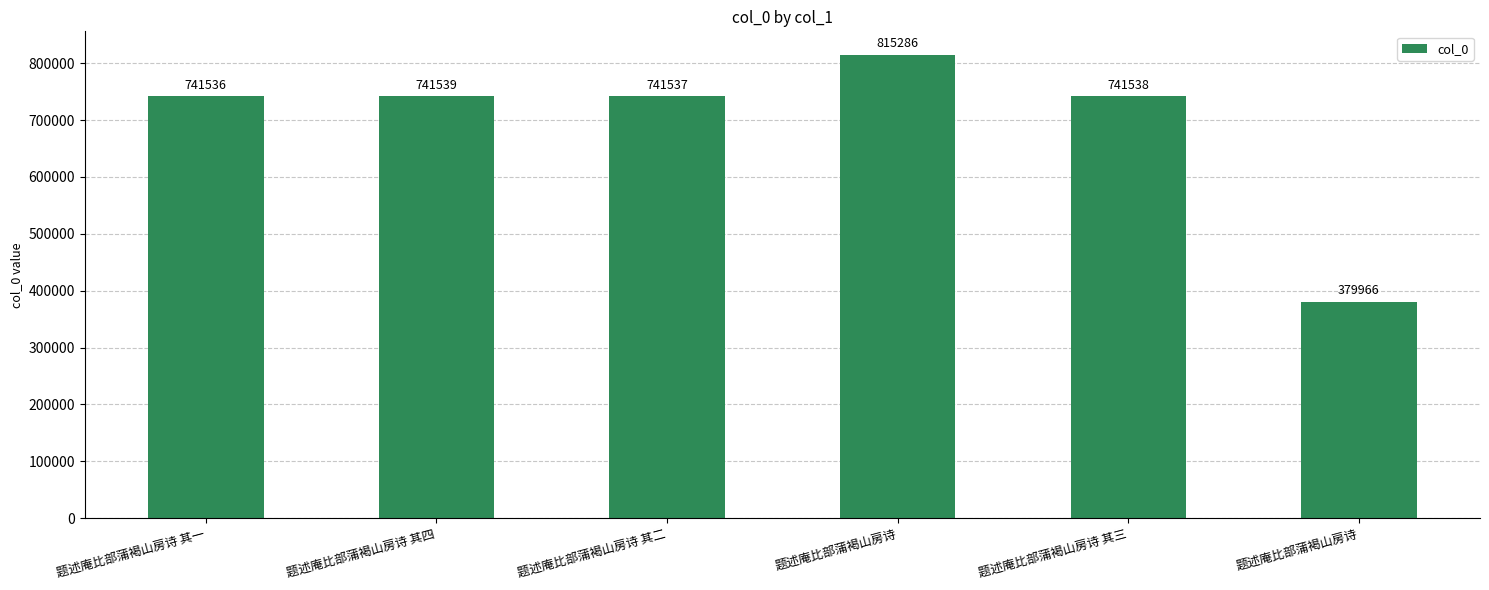

What is the smallest value displayed?

379966